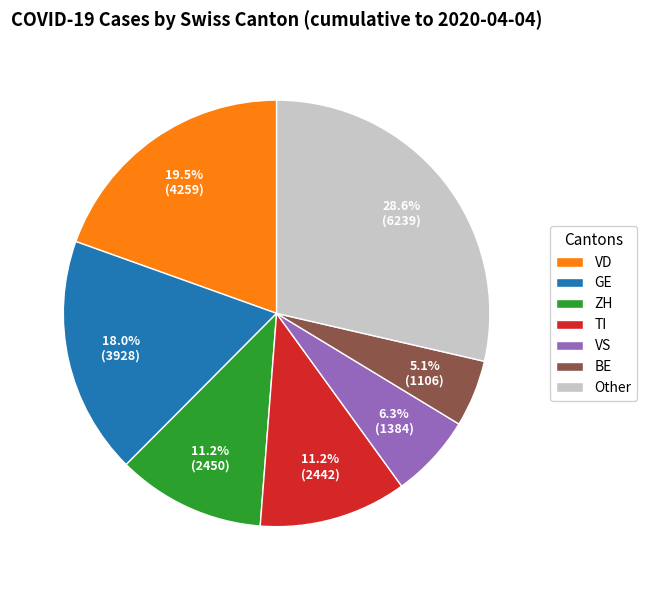

What is the total percentage of VS and TI?

17.5%